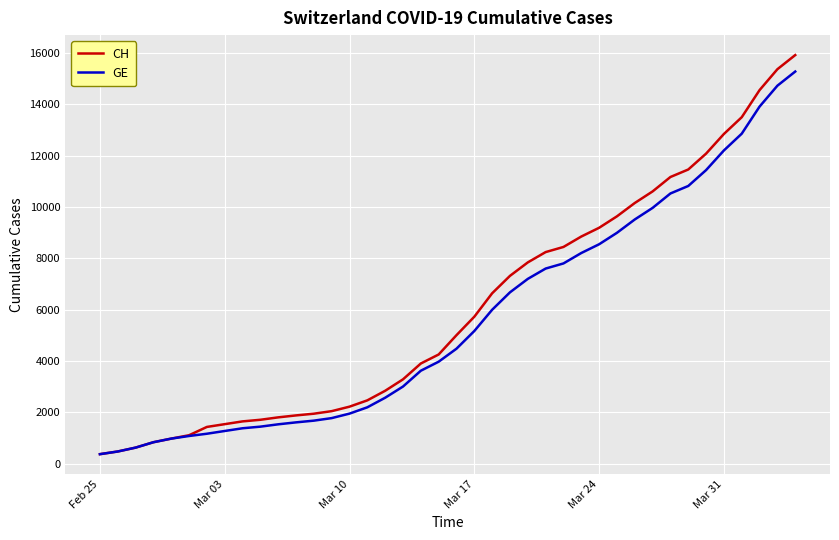

What is the highest value of the CH series?

15926